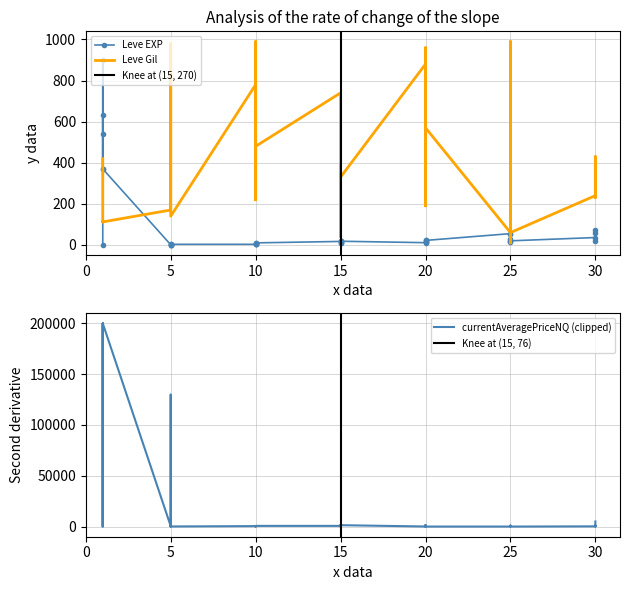

What is the total value across all series at 25?

115